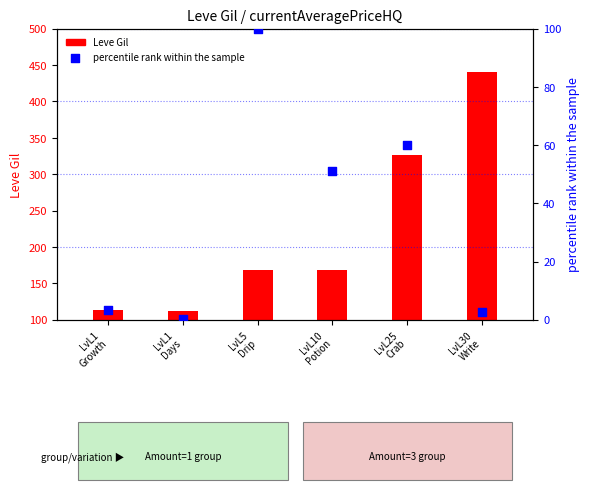

Which series has the largest total across all categories?

Leve Gil